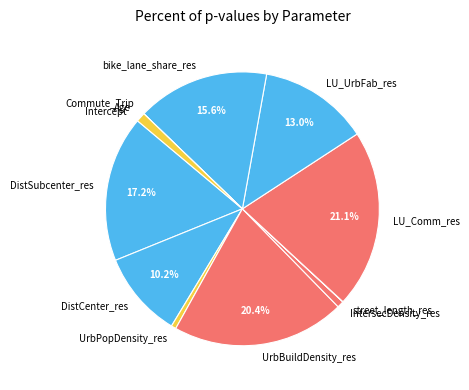

What percentage is the DistCenter_res slice, to the nearest percent?

10%